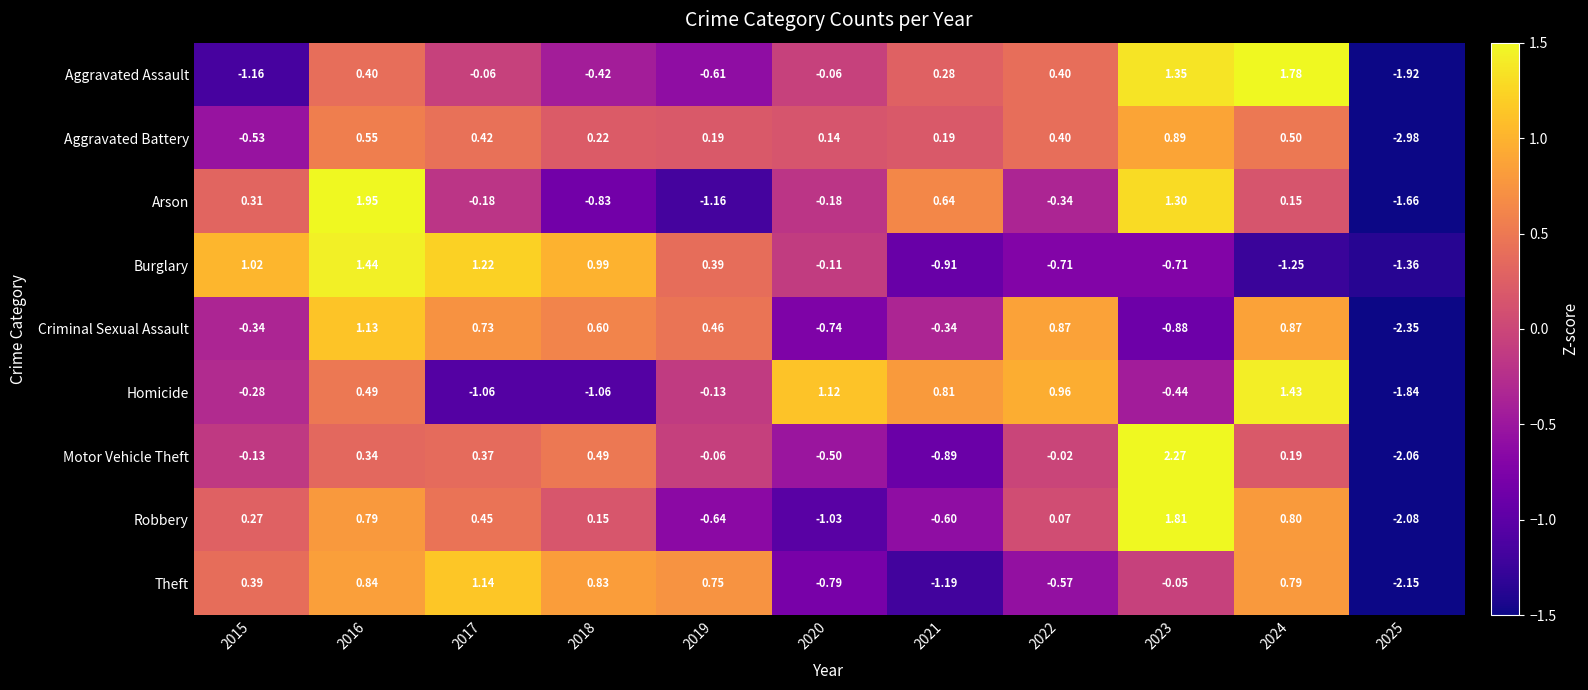

Which series changed the most between 2016 and 2021?

Burglary